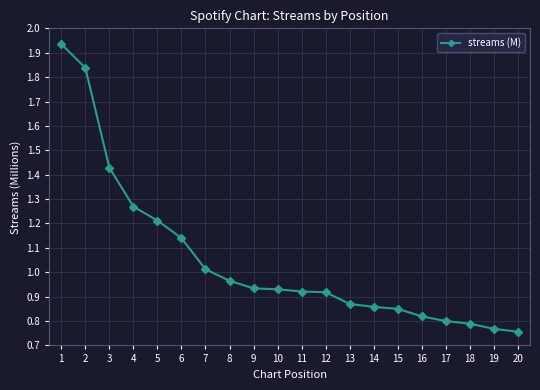

What is the difference between the maximum and second lowest values?

1.2